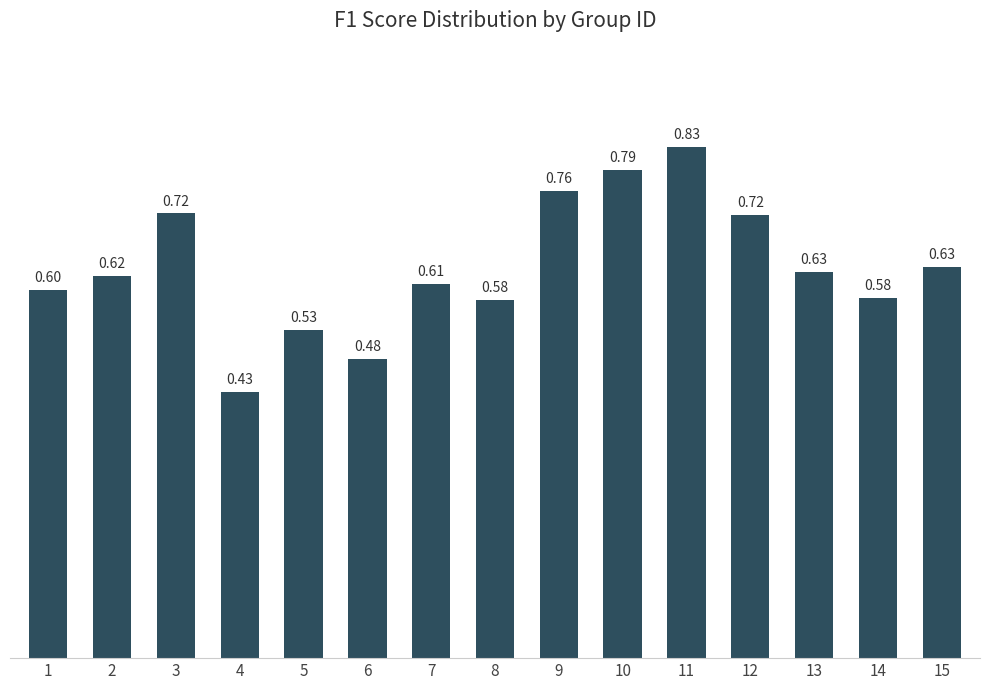

The chart shows a value of 1.3 at 9. True or false?

False